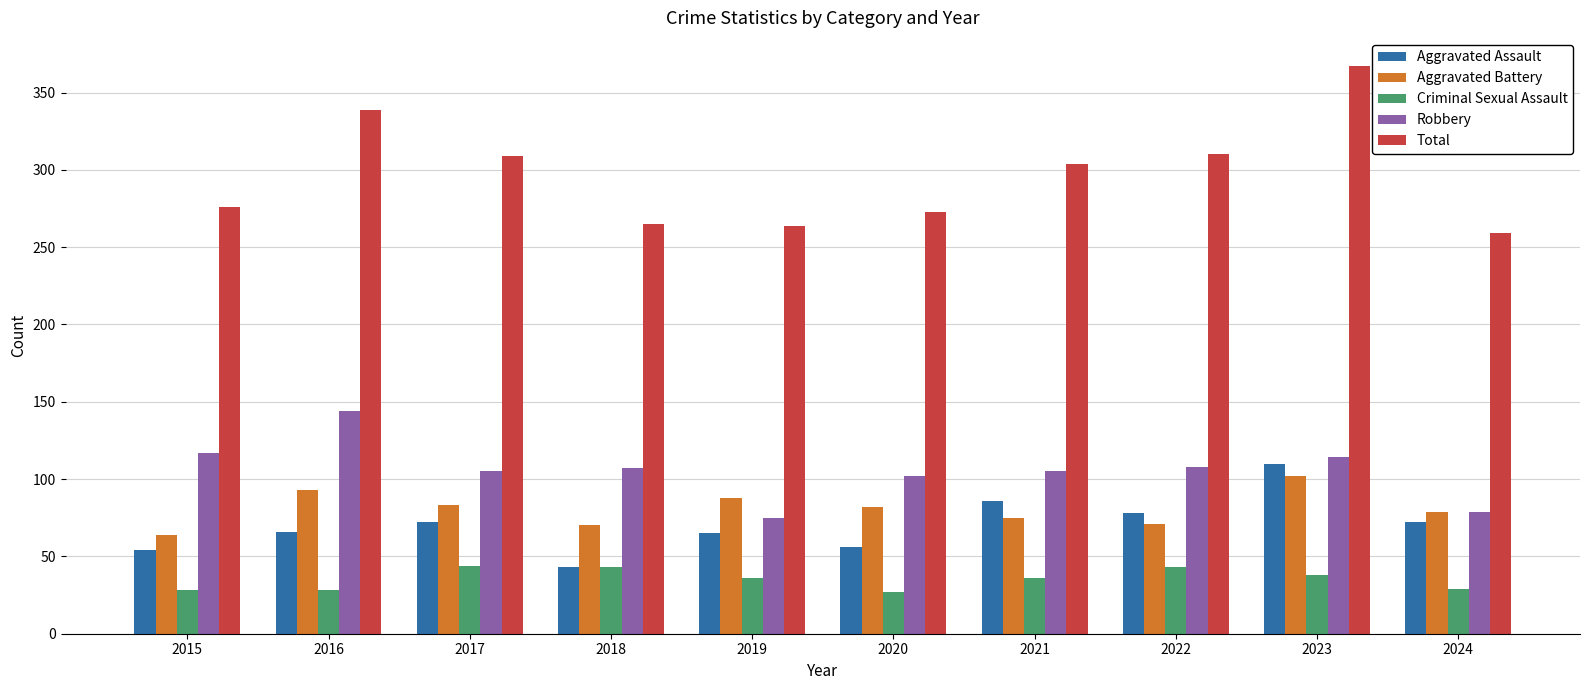

Which category has the highest value across all series?

2023